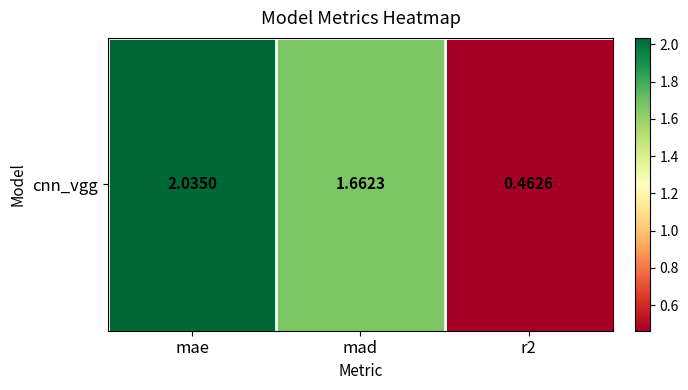

At which category does the chart reach its minimum across all series?

r2